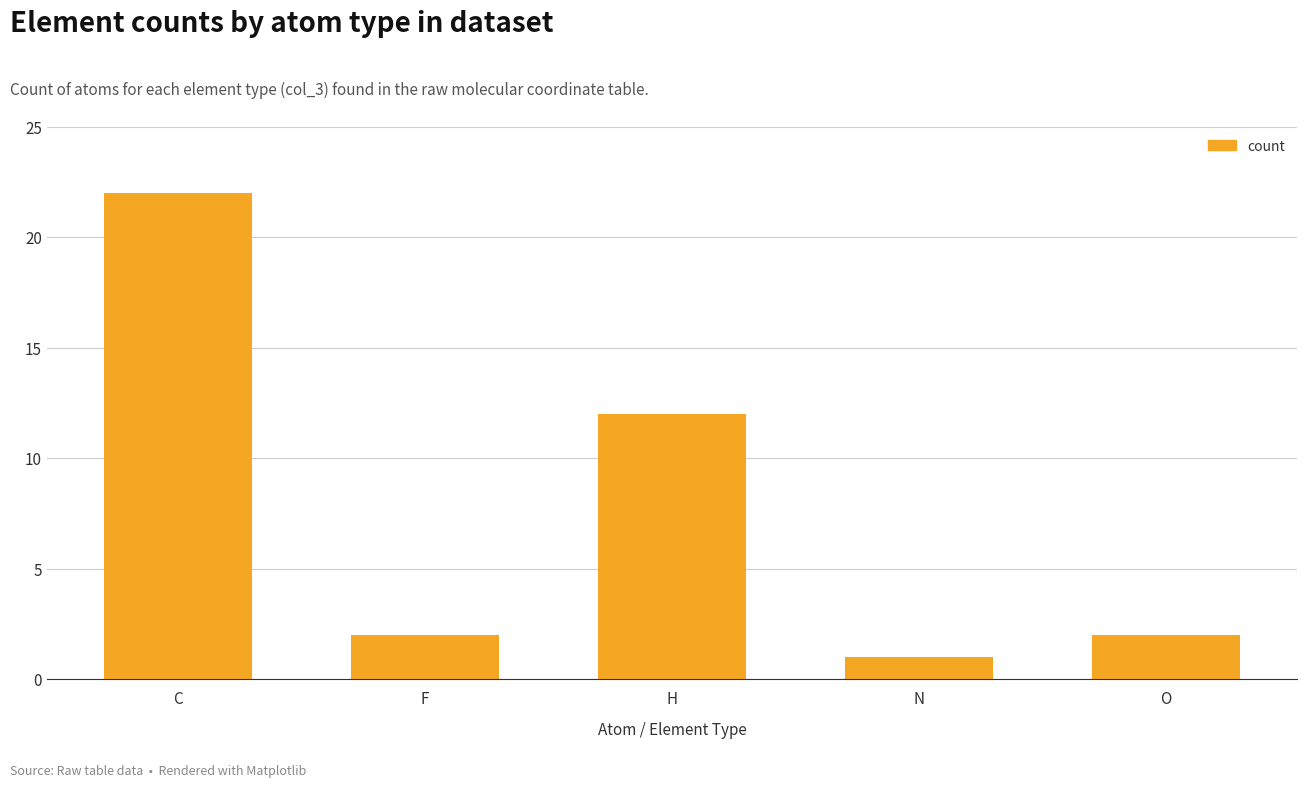

Does the chart contain any negative values?

No